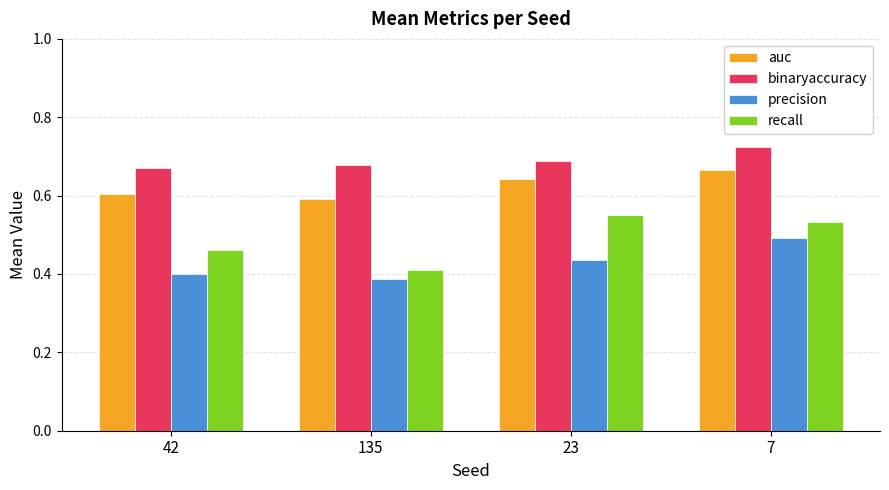

At which category does the chart reach its peak across all series?

7